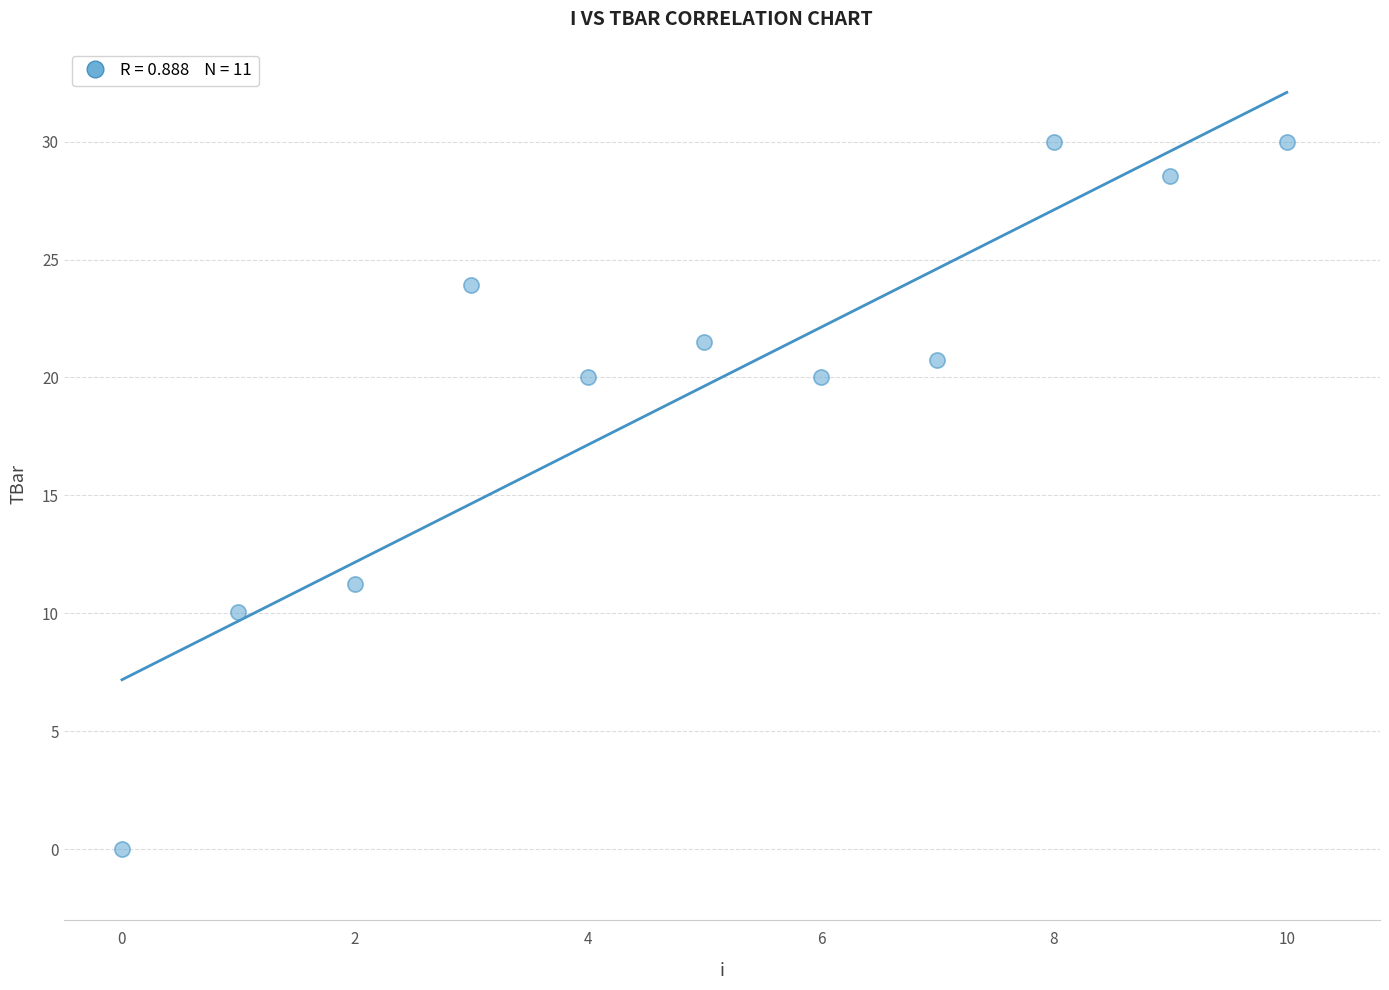

What Y value in the scatter plot is closest to 15?

11.3